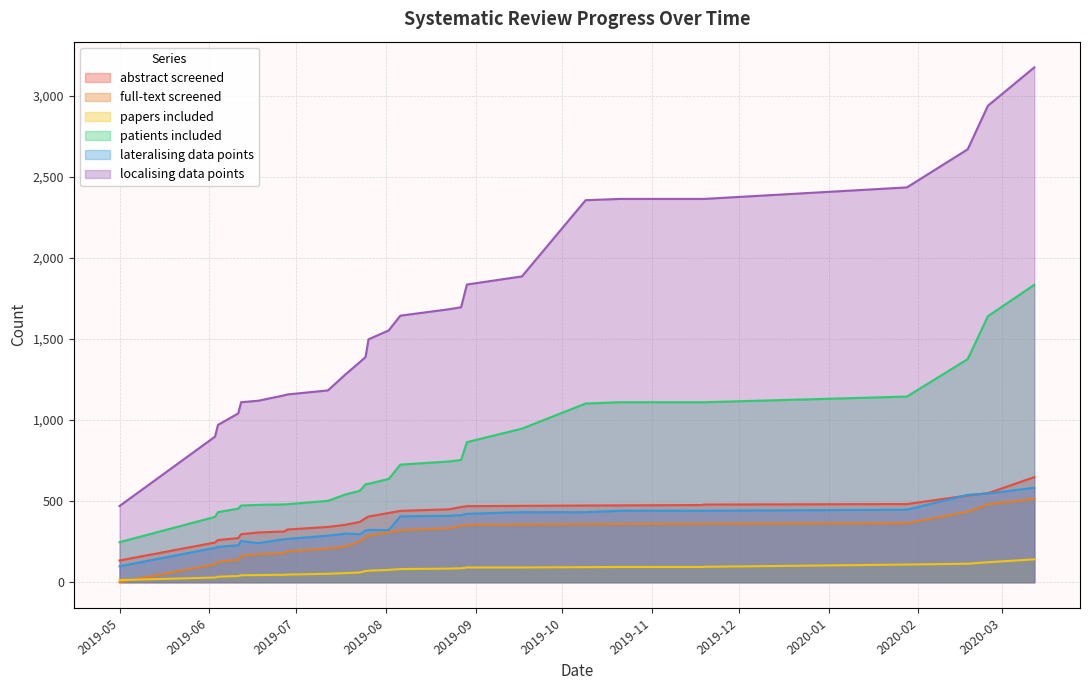

Read the lateralising data points value at 2019-08-02.

322.0